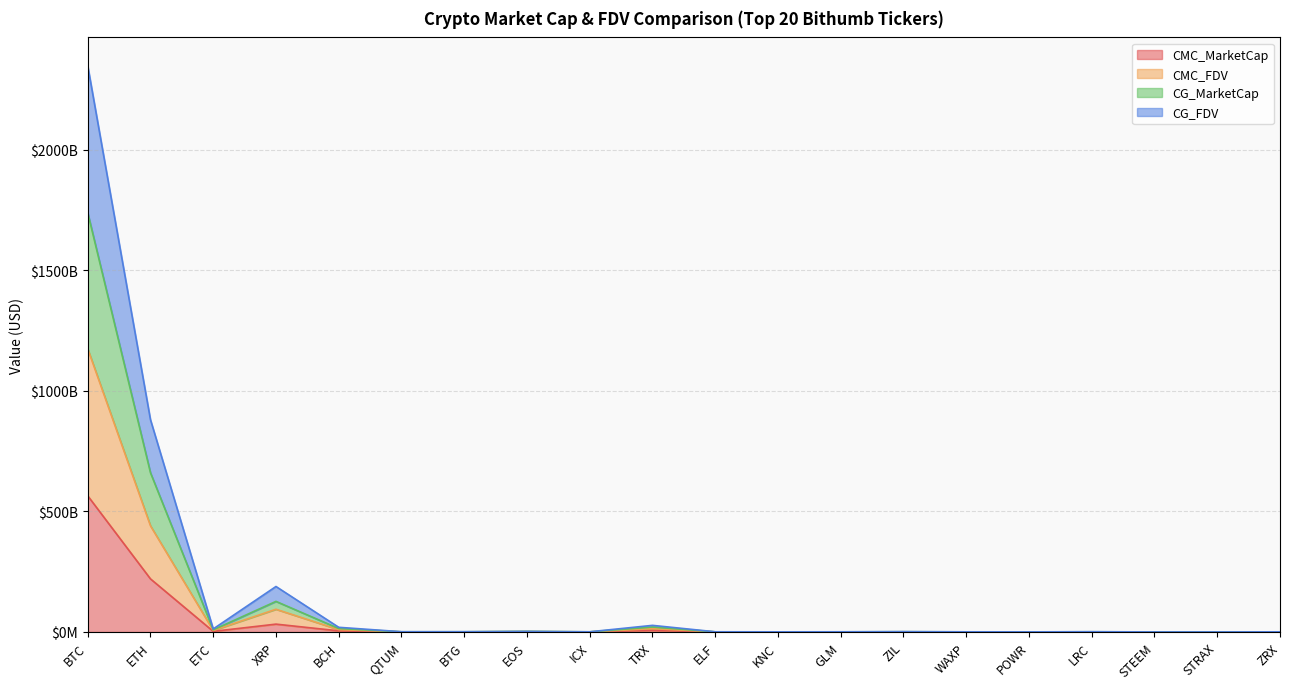

What is the maximum value shown in the chart?

2348710869340.4